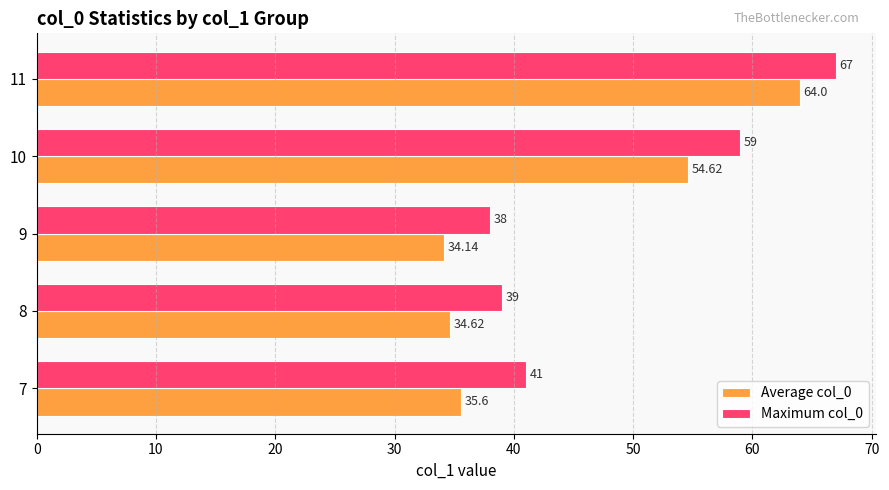

Which series has the largest range (max minus min)?

Average col_0